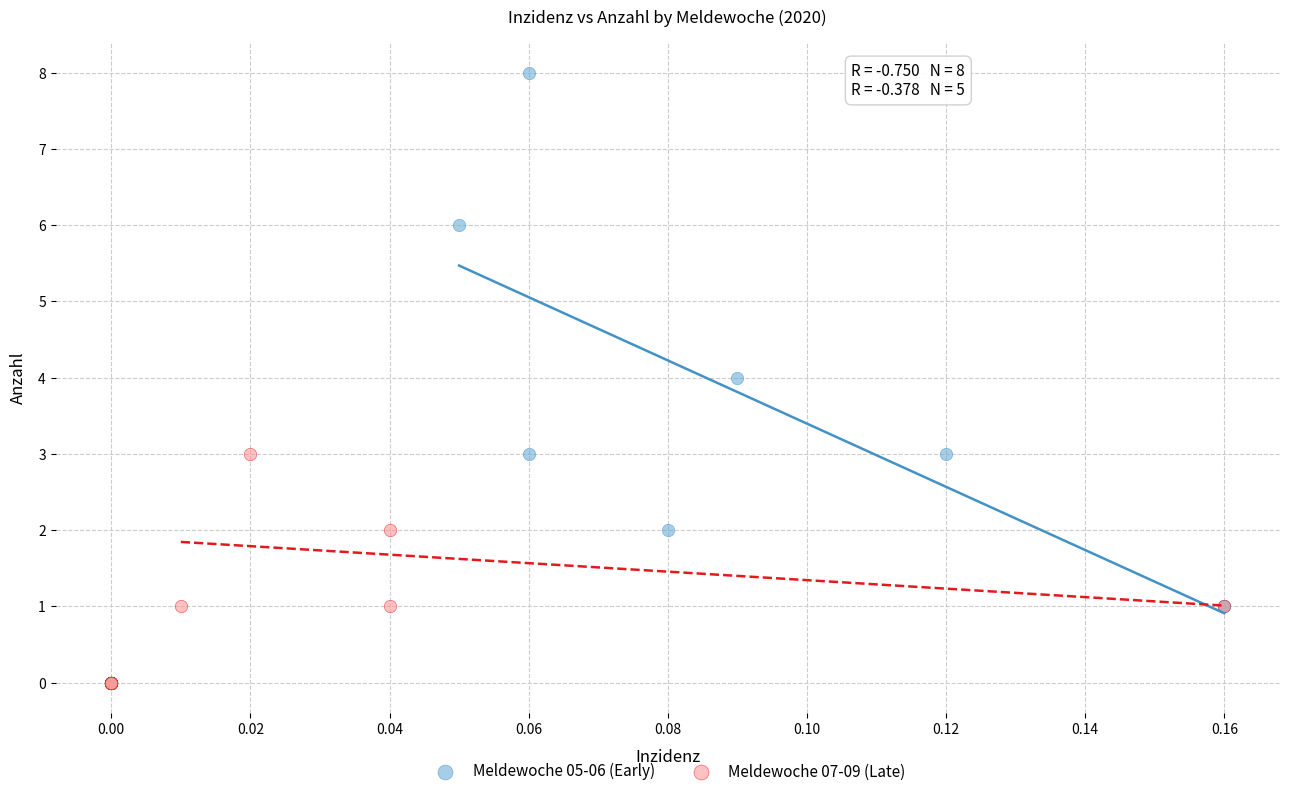

Which series reaches the maximum Y coordinate?

Meldewoche 05-06 (Early)